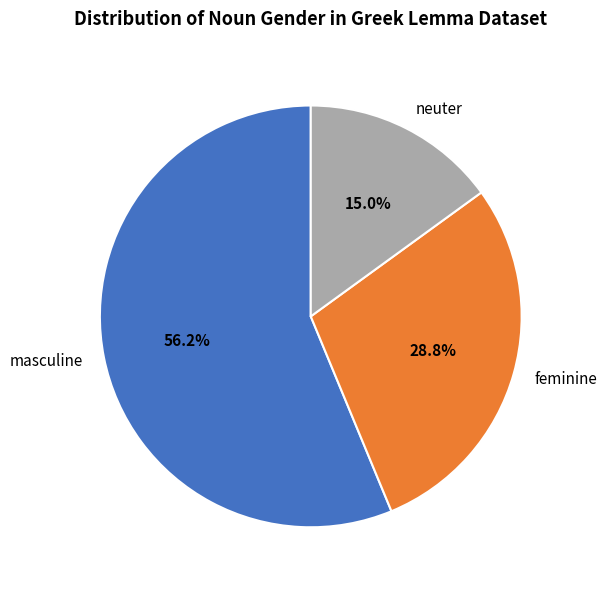

Rank the categories by value from lowest to highest.

neuter, feminine, masculine